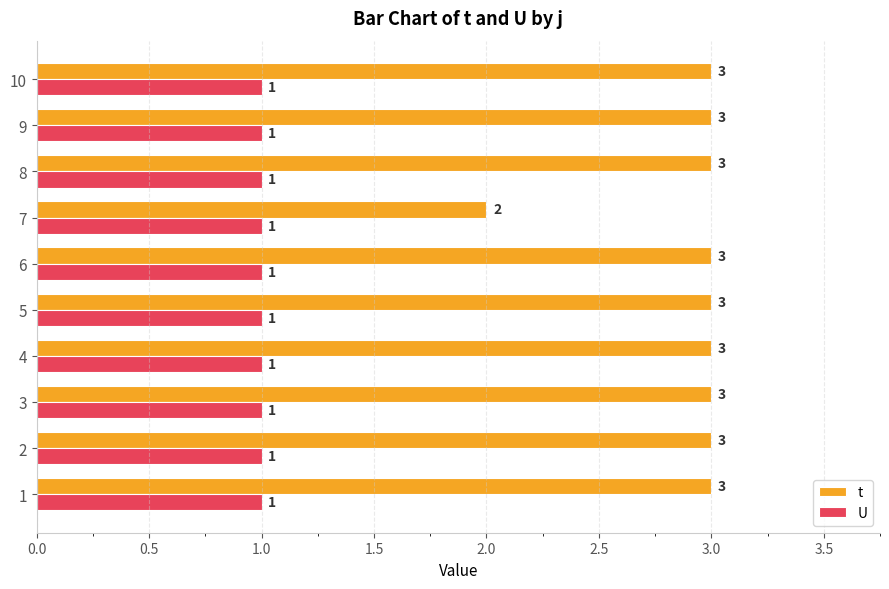

Is it true that t equals 2 at 3?

False